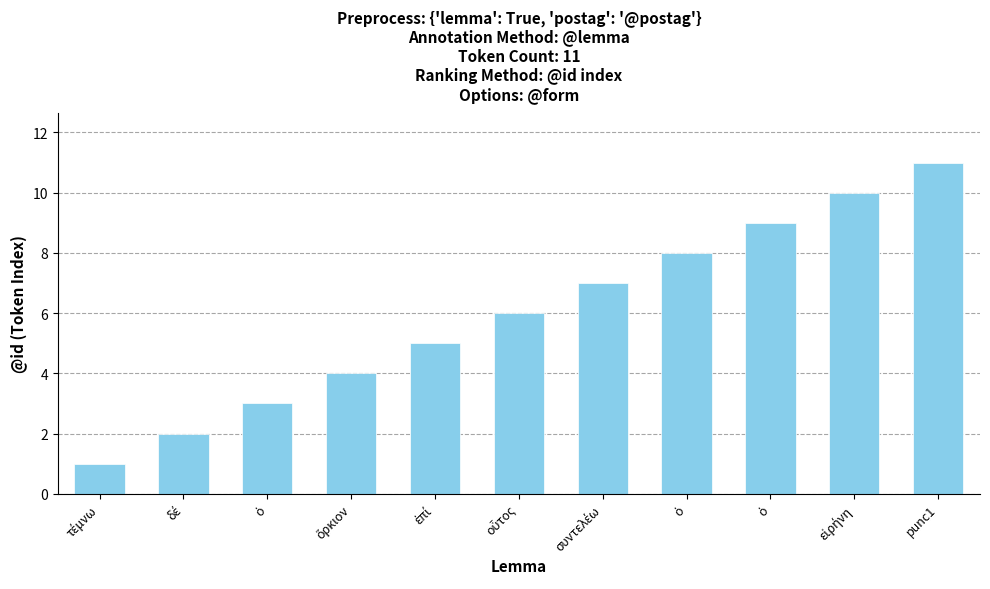

What is the difference between the values at τέμνω and δέ?

1